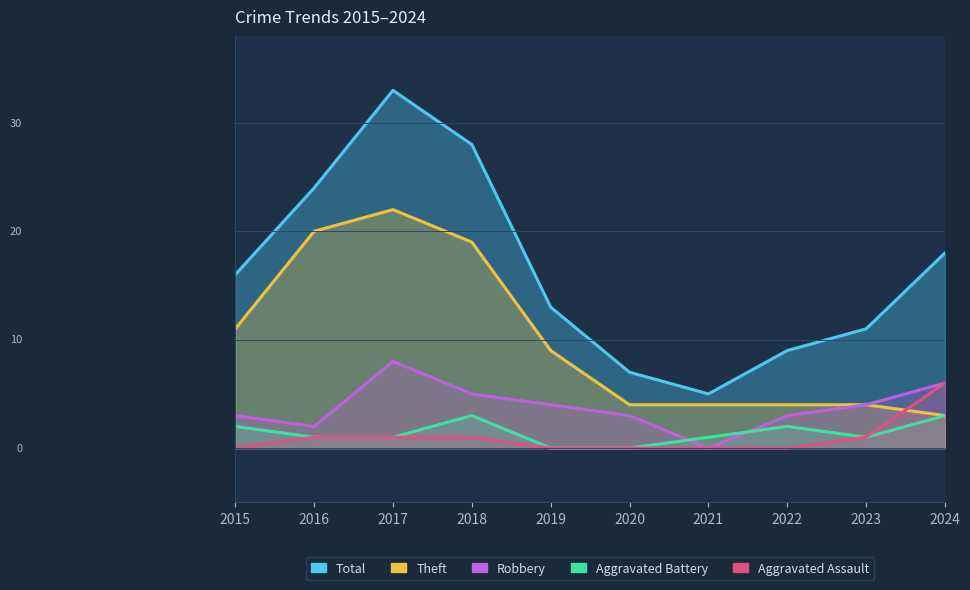

Between 2022 and 2021, which is larger?

2022